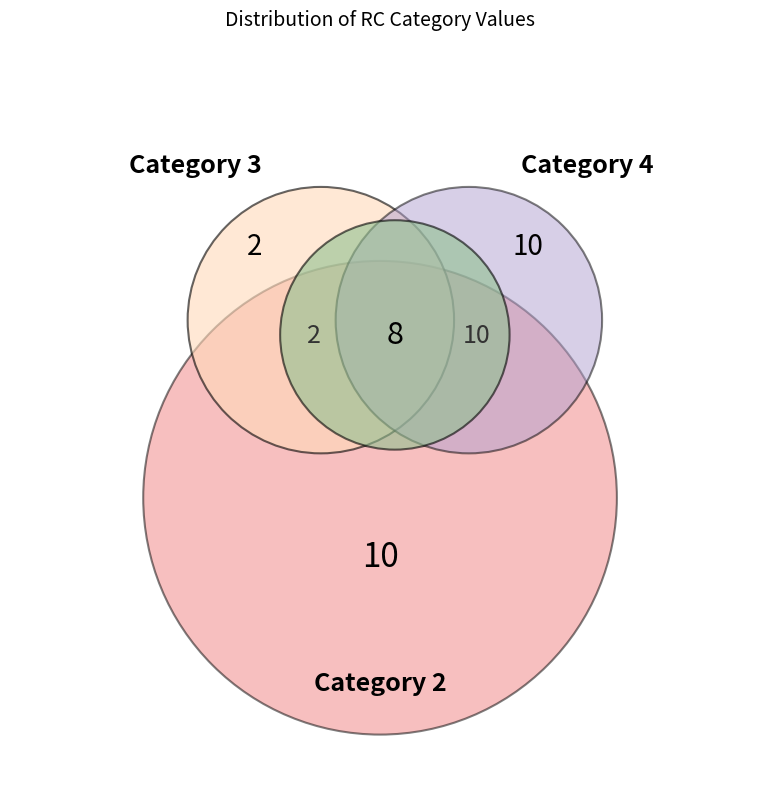

Is it true that Kalgachia is 1% of the pie?

False